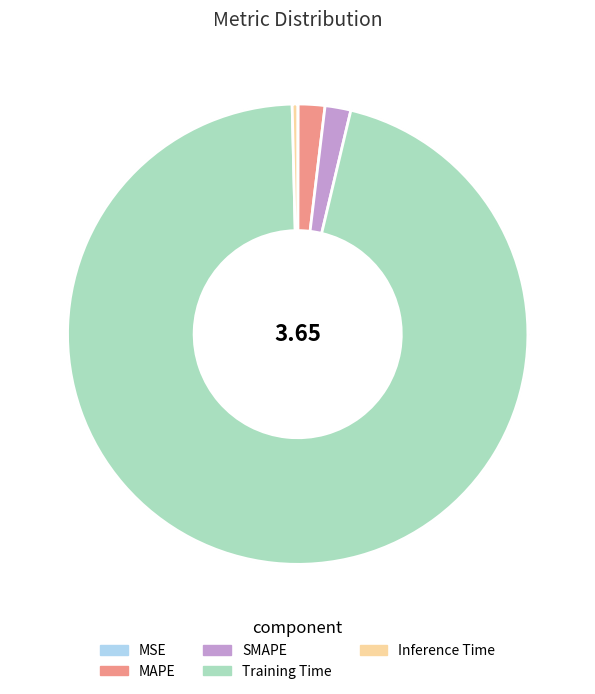

What is the largest slice in the pie chart?

Training Time